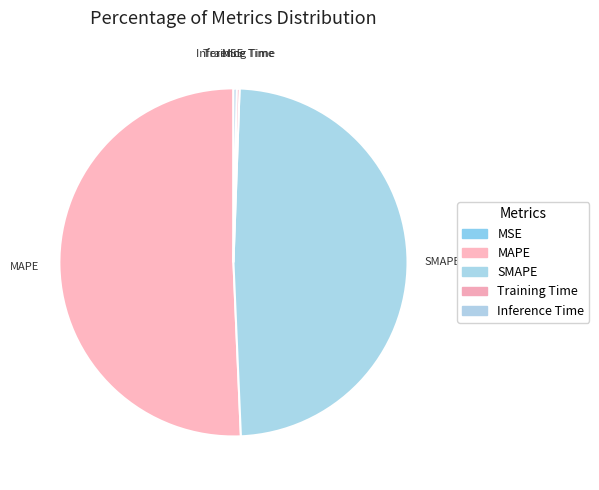

Does MAPE represent more than half of the total?

Yes